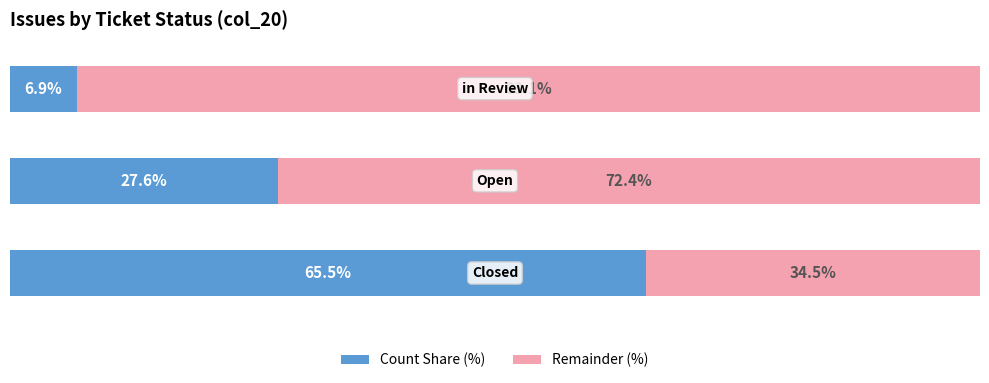

What is the sum of all Remainder (%) values?

200.0